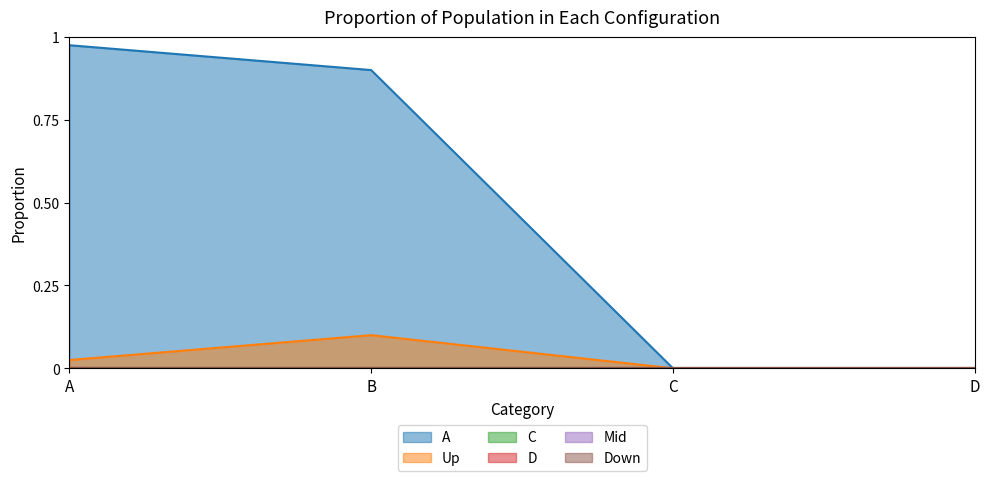

True or false: Down and Up intersect in this chart.

False